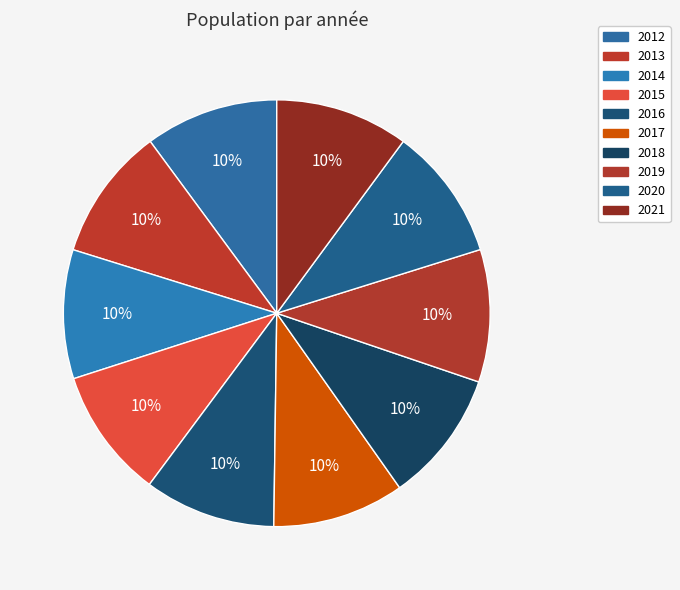

Does 2013 account for over 50% of the chart?

No